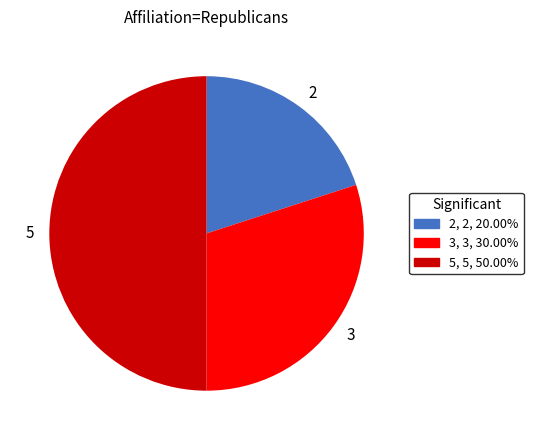

Which category has the biggest portion of the pie?

5